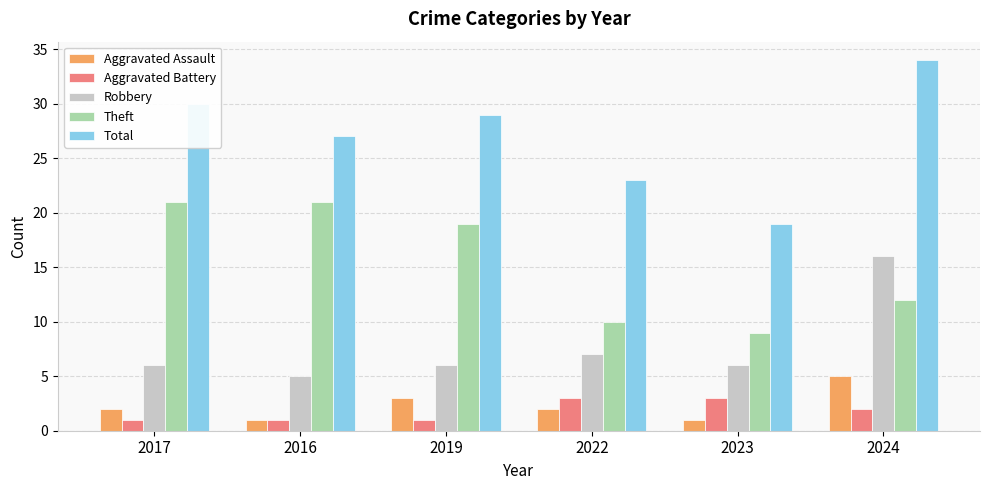

What is the label of the 6th bar from the left?

2024